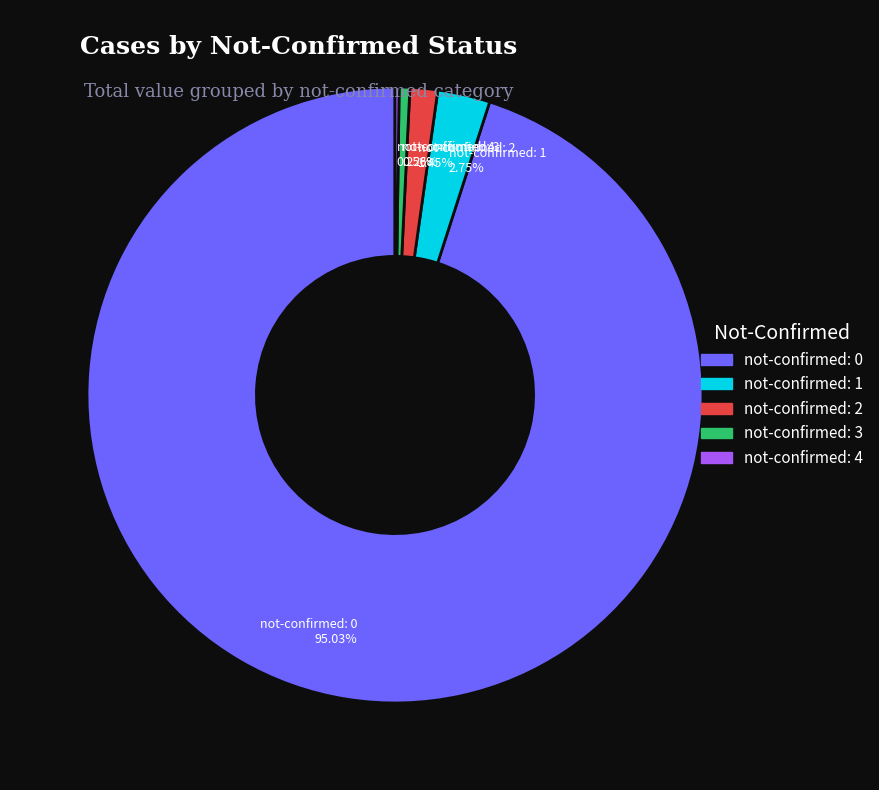

Which category has the biggest portion of the pie?

not-confirmed: 0